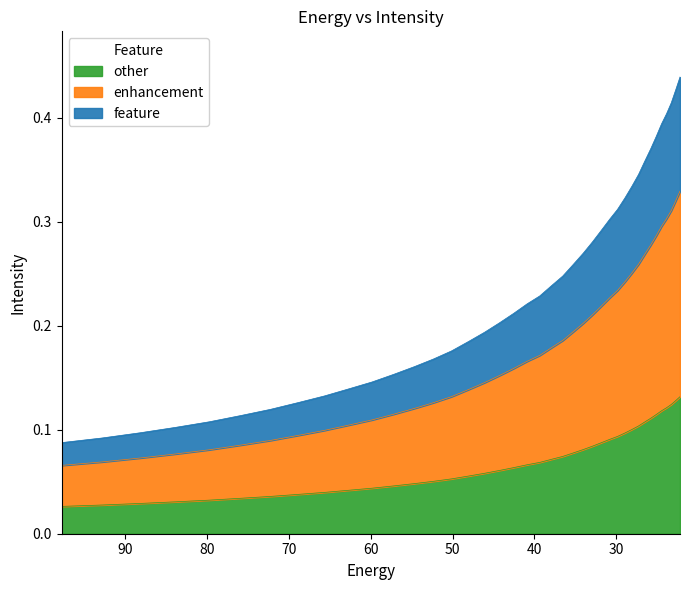

What is the label of the 26th point from the left?

32.906017